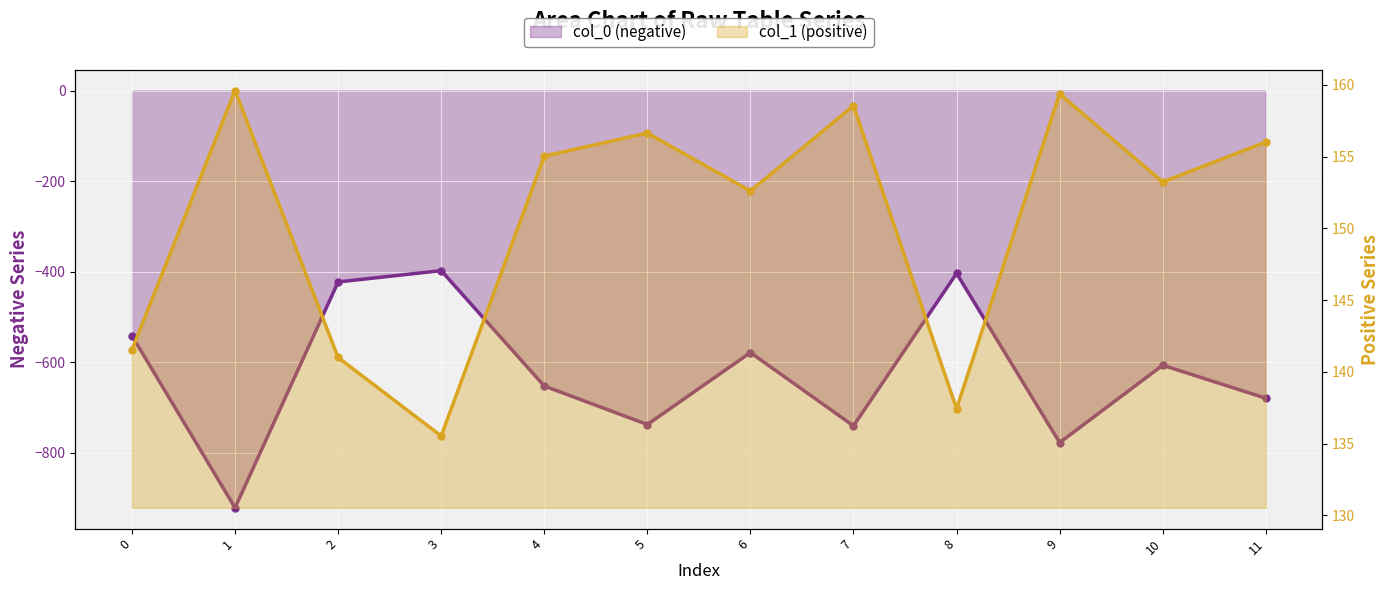

Rank the categories by col_0 (negative) value from lowest to highest.

1, 9, 7, 5, 11, 4, 10, 6, 0, 2, 8, 3